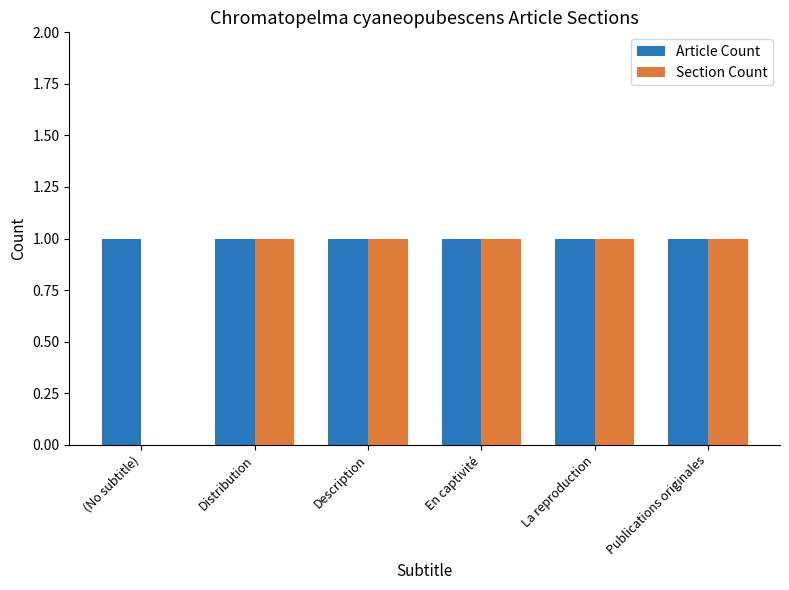

Reading left to right, list all the values displayed in this chart.

Article Count: 1	1	1	1	1	1
Section Count: 0	1	1	1	1	1